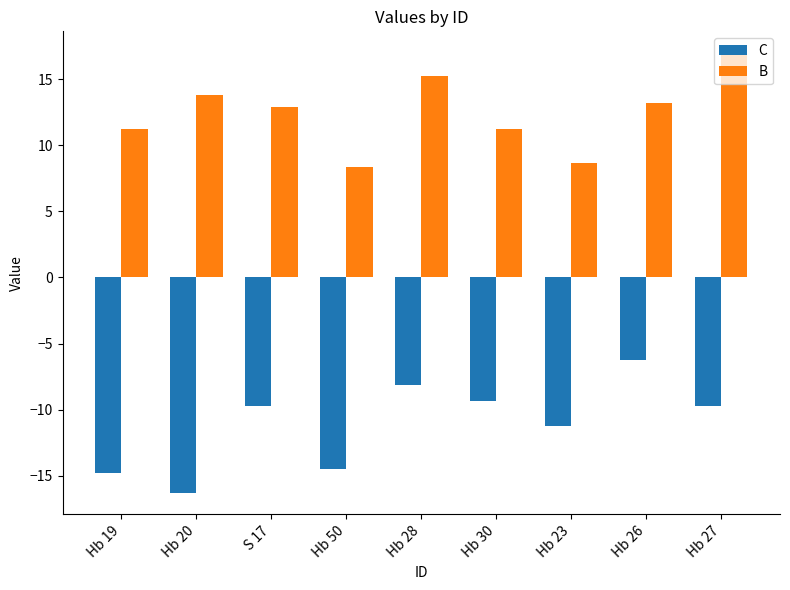

Which category has the highest value in the B series?

Hb 27